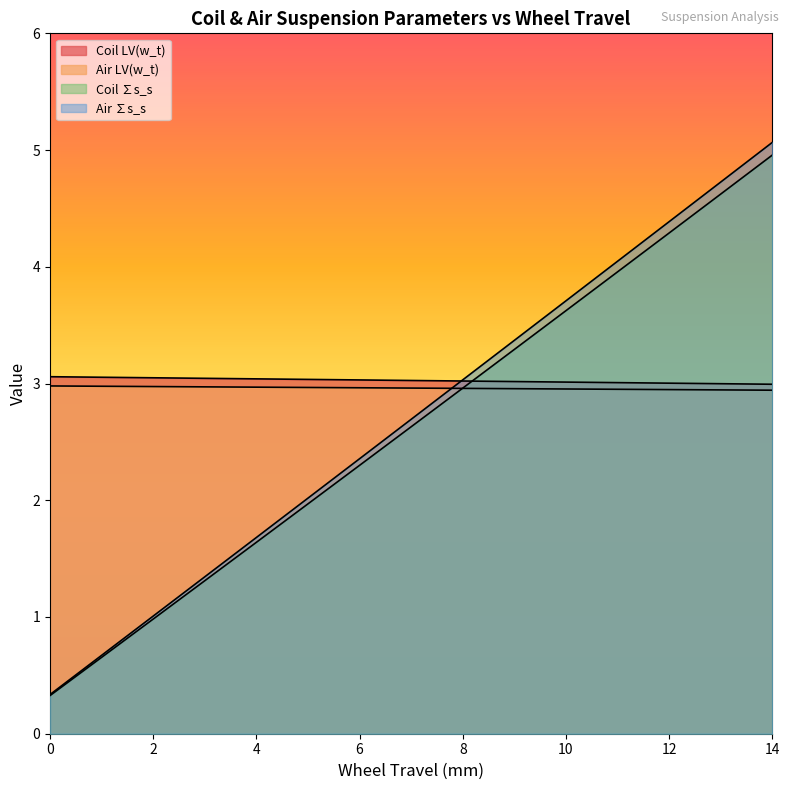

Rank the categories by Air ∑s_s value from highest to lowest.

14, 13, 12, 11, 10, 9, 8, 7, 6, 5, 4, 3, 2, 1, 0